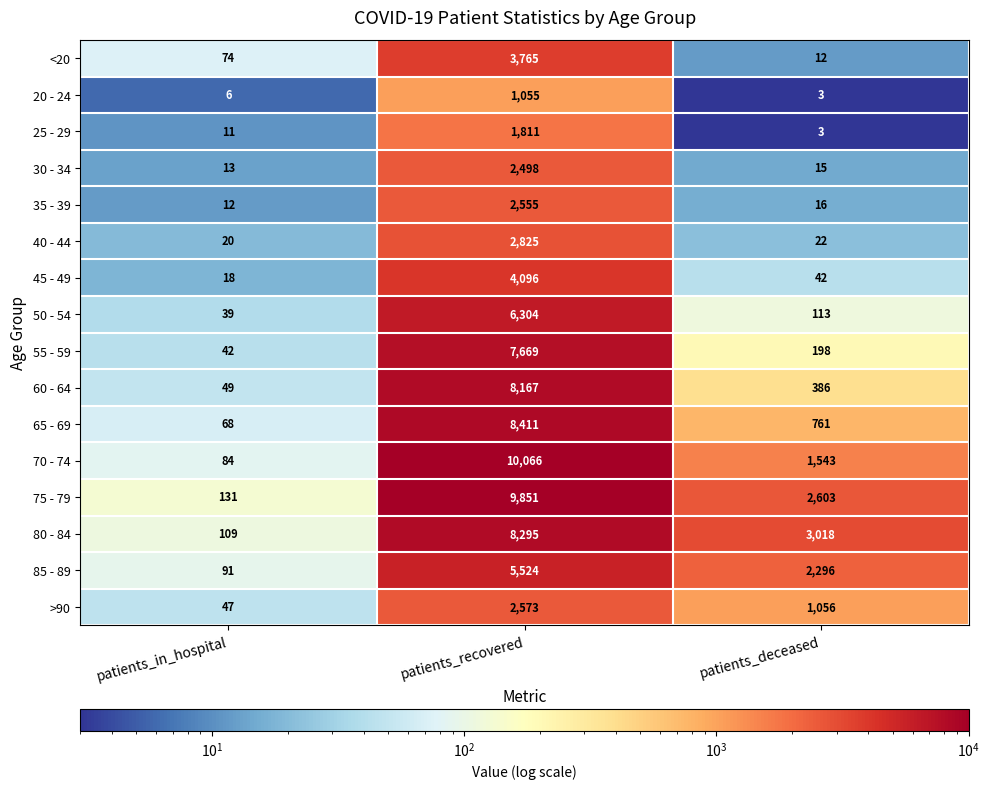

What is the difference between the maximum and second lowest values in the 75 - 79 series?

7248